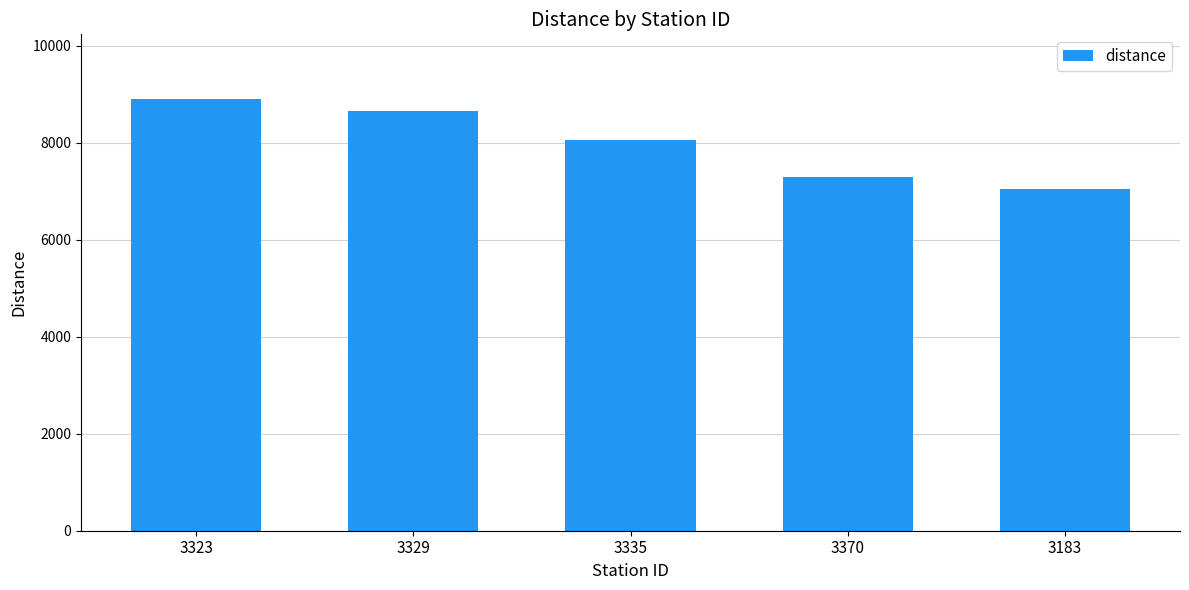

What is the average value?

7990